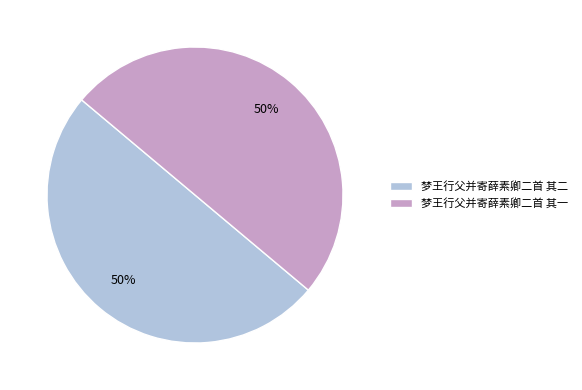

True or false: 梦王行父并寄薛素卿二首 其一 accounts for 50% of the total.

True